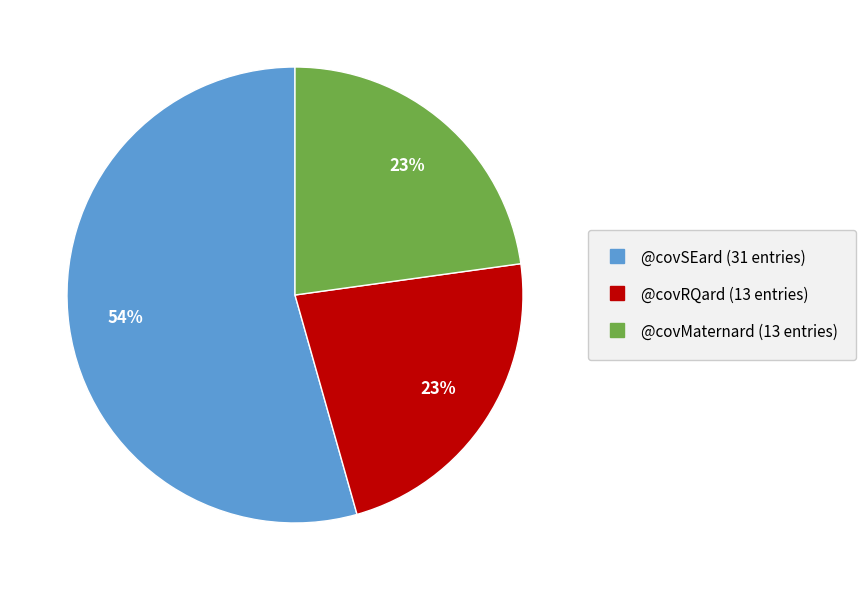

What percentage is the @covMaternard slice, to the nearest percent?

23%